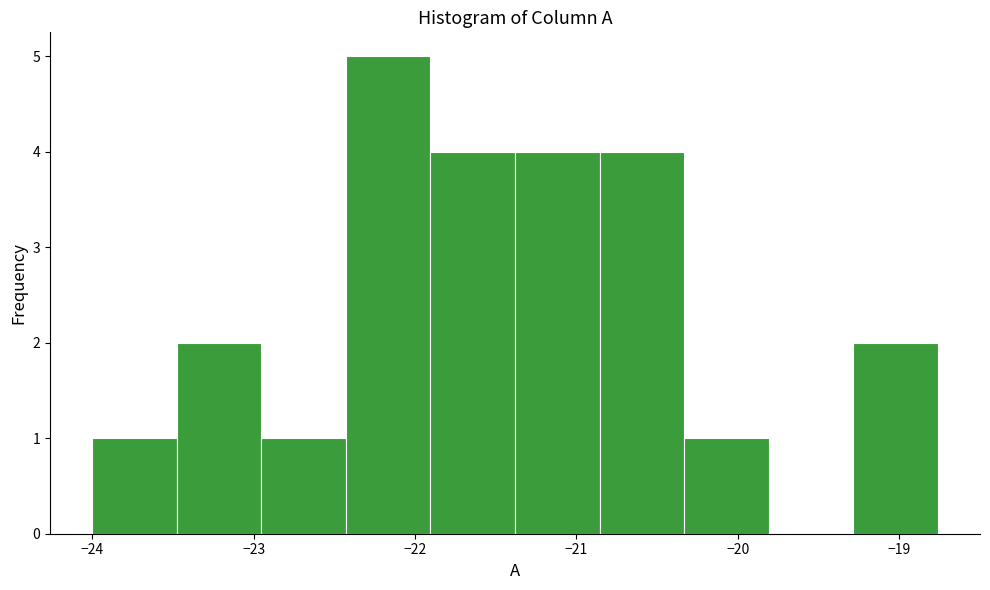

Reading left to right, list every bar in this chart as the range it spans on the x-axis followed by its height. Neither the bar edges nor the heights are printed on the chart, so give them approximately, as read against the axes.

-24.0 to -23.5: 1
-23.5 to -23.0: 2
-23.0 to -22.4: 1
-22.4 to -21.9: 5
-21.9 to -21.4: 4
-21.4 to -20.9: 4
-20.9 to -20.3: 4
-20.3 to -19.8: 1
-19.8 to -19.3: 0
-19.3 to -18.8: 2